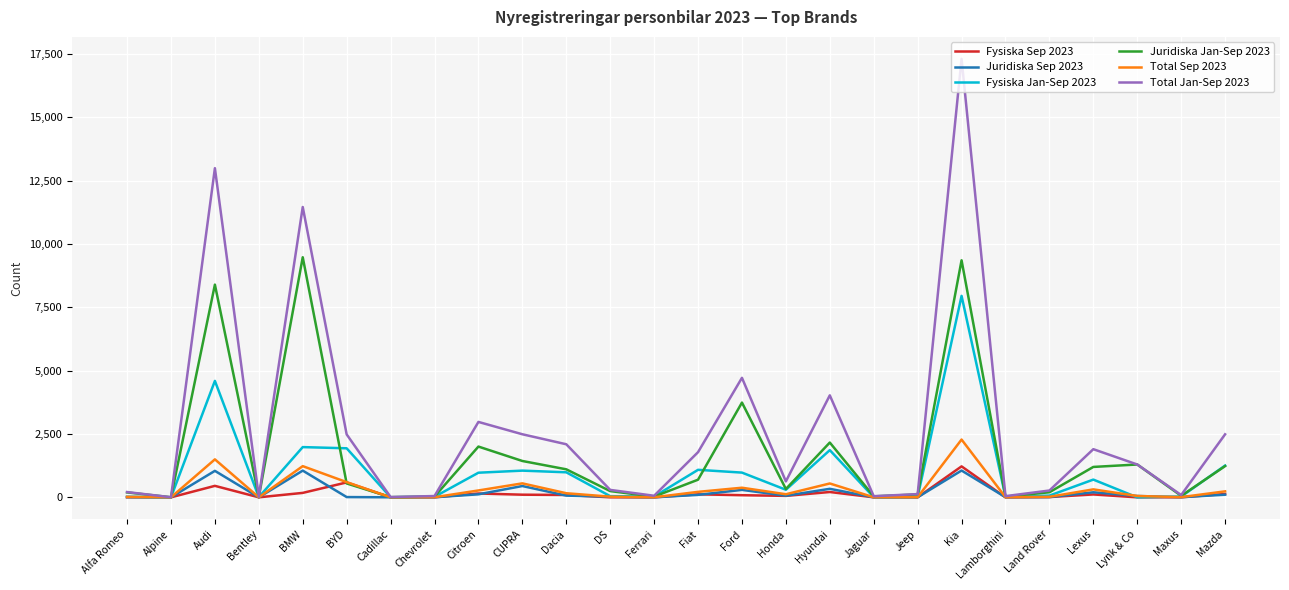

What is the sum of all Juridiska Jan-Sep 2023 values?

43971